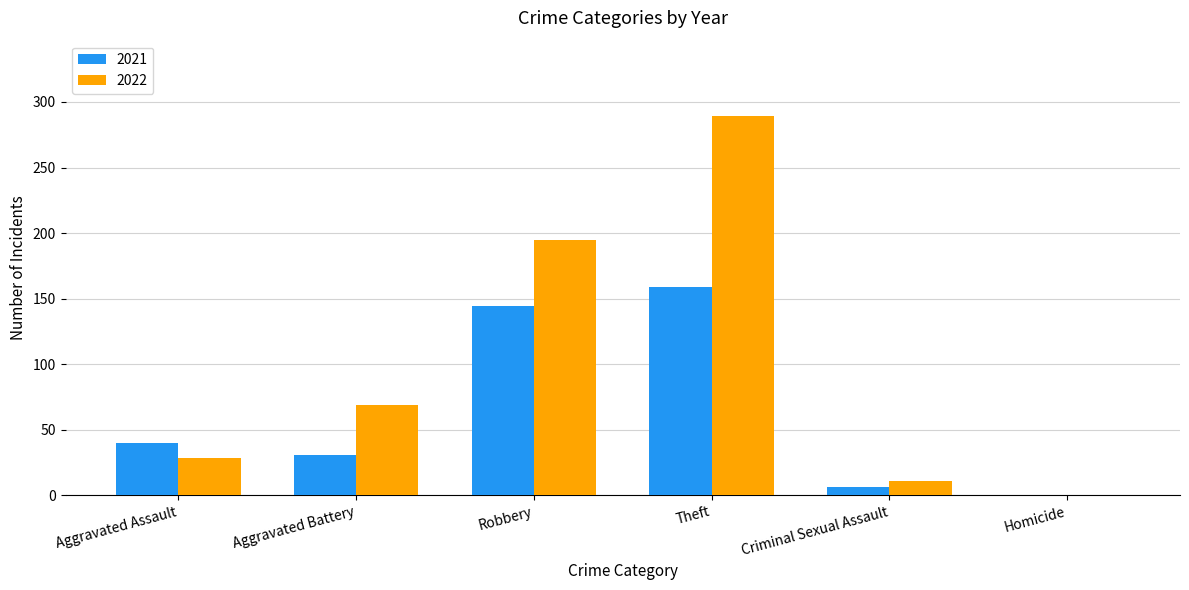

Which series has the largest total across all categories?

2022